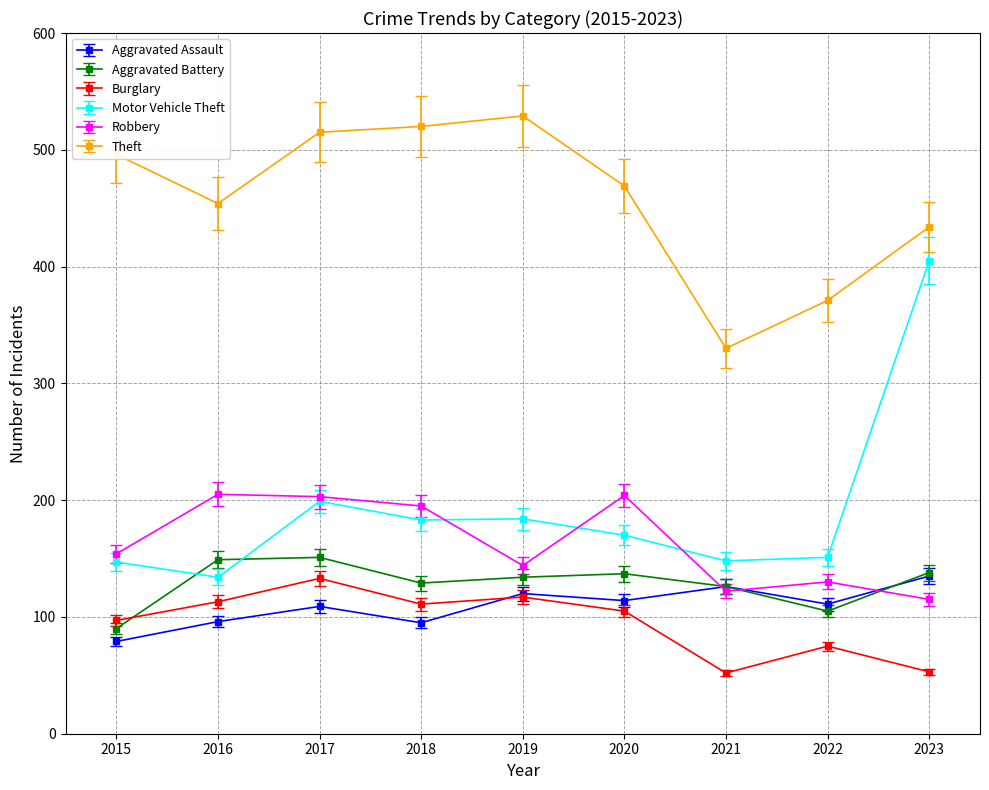

What is the difference between the second highest and minimum values in the Theft series?

190